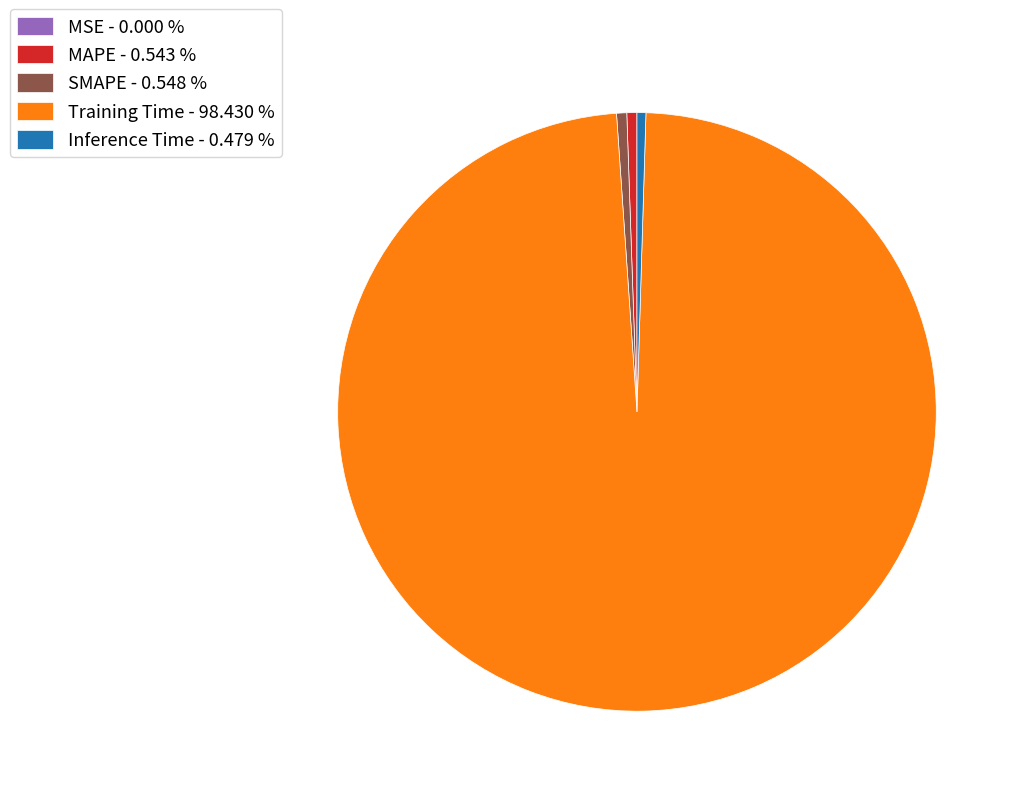

Does SMAPE - 0.548 % represent more than half of the total?

No